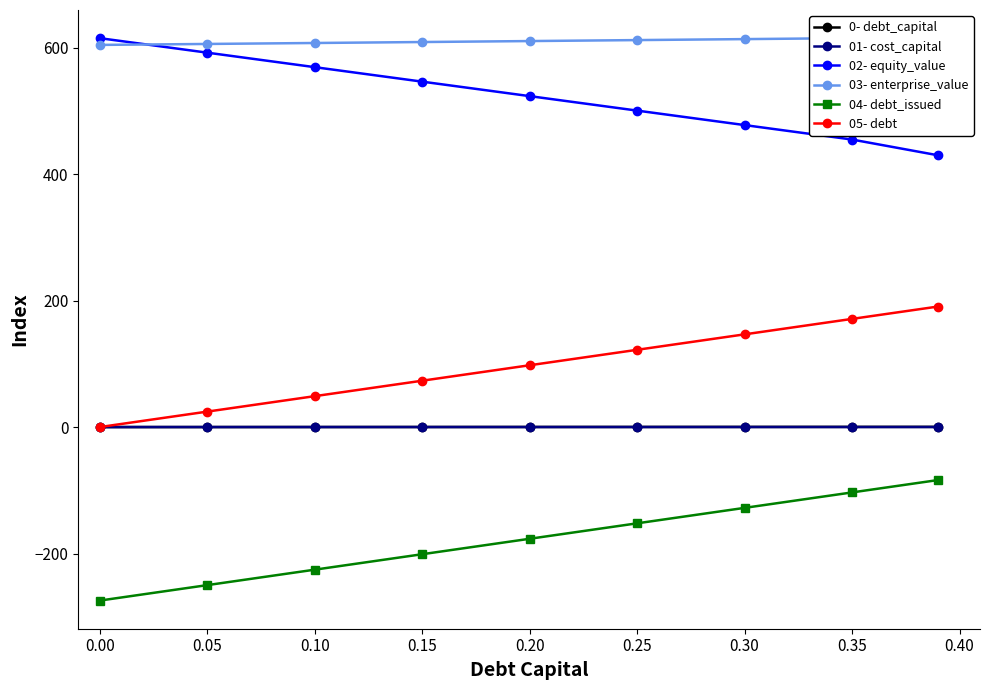

Is it true that 05- debt equals -109.4 at 0.00?

False